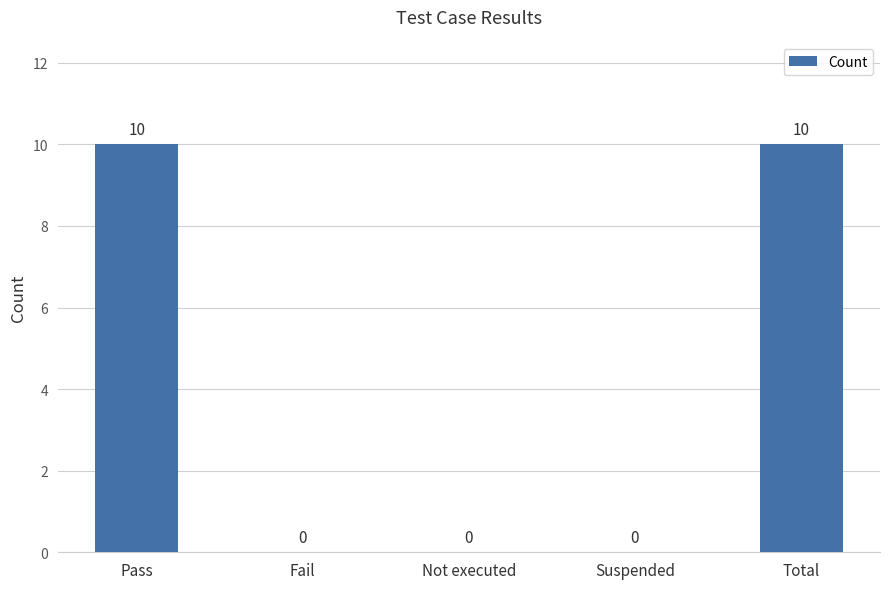

What is the sum of all values?

20